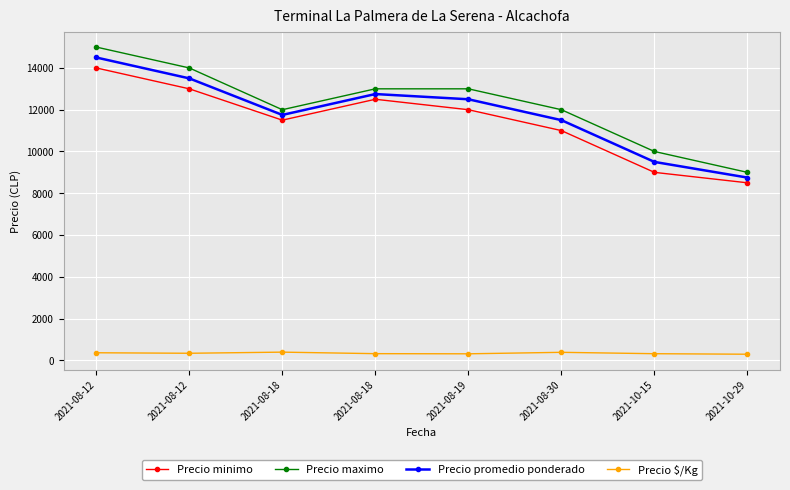

At which category is the sum across all series the highest?

2021-08-12